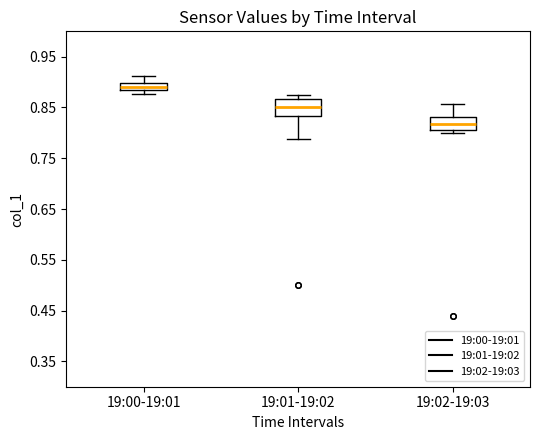

Where does the median line of the box for 19:02-19:03 sit on the y-axis? The values are not printed on the chart, so give them approximately, as read against the axis.

0.82